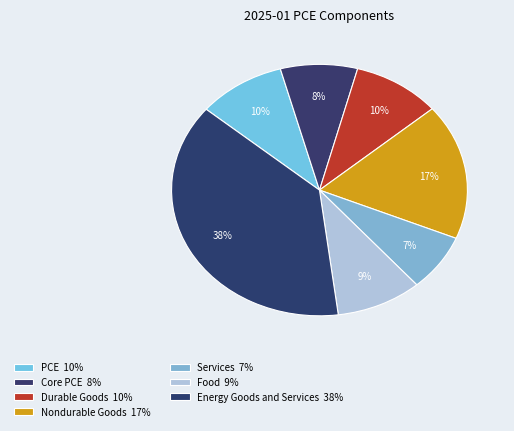

Do PCE and Services together represent more than half of the pie?

No